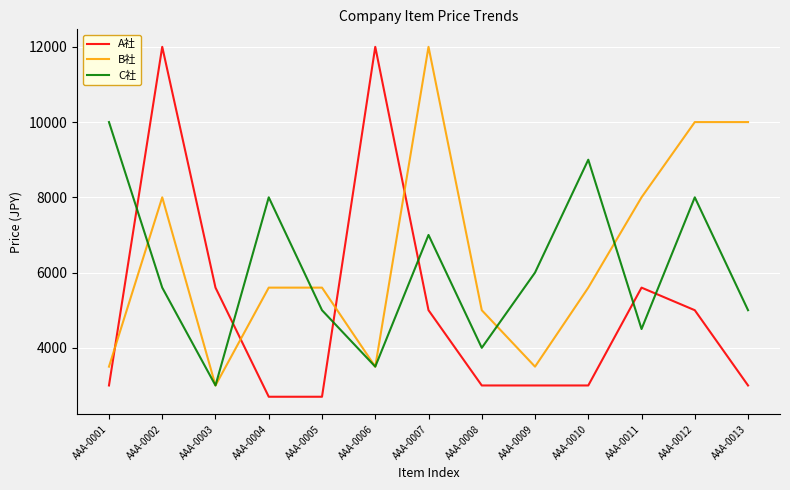

What is the sum of the B社 values at AAA-0007 and AAA-0010?

17600